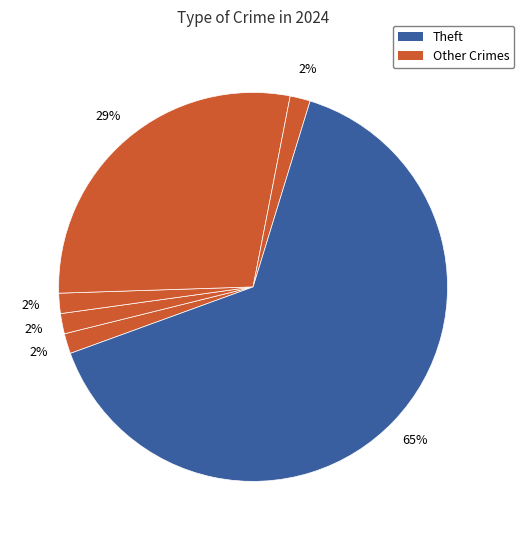

Which slice is the largest?

Theft